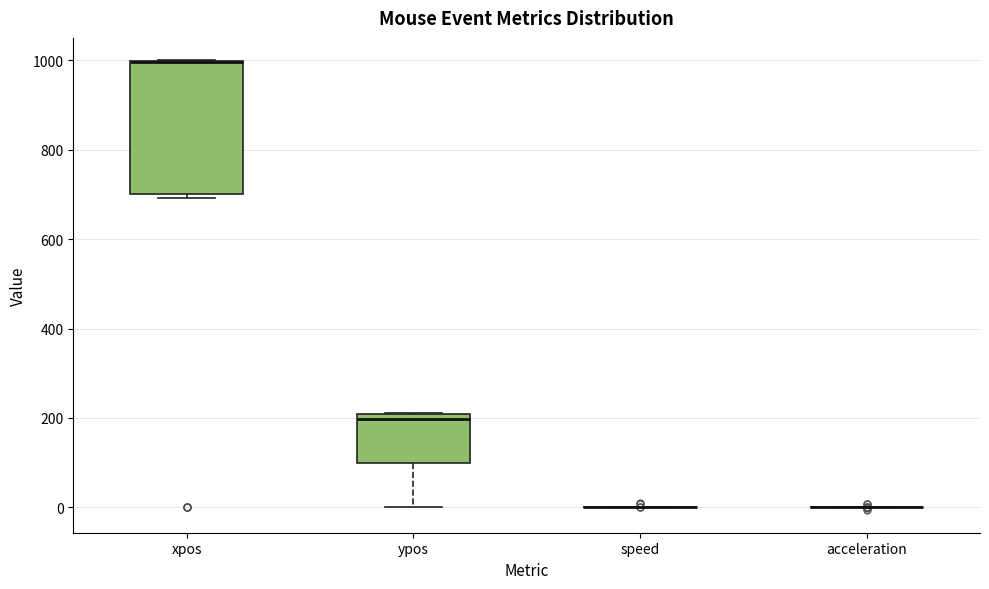

Reading left to right, read every box against the y-axis: the position of its median line, the range the box covers, and the ends of its whiskers. The values are not printed on the chart, so give them approximately, as read against the axis.

xpos: median 1000 (drawn on the box's upper edge), box 700 to 1000, whiskers 700 (just below the box's lower edge) to 1000
ypos: median 200 (just below the box's upper edge), box 100 to 200, whiskers 0 to 220
speed: box collapsed to a line at 0, whiskers 0 to 0
acceleration: box collapsed to a line at 0, whiskers 0 to 0